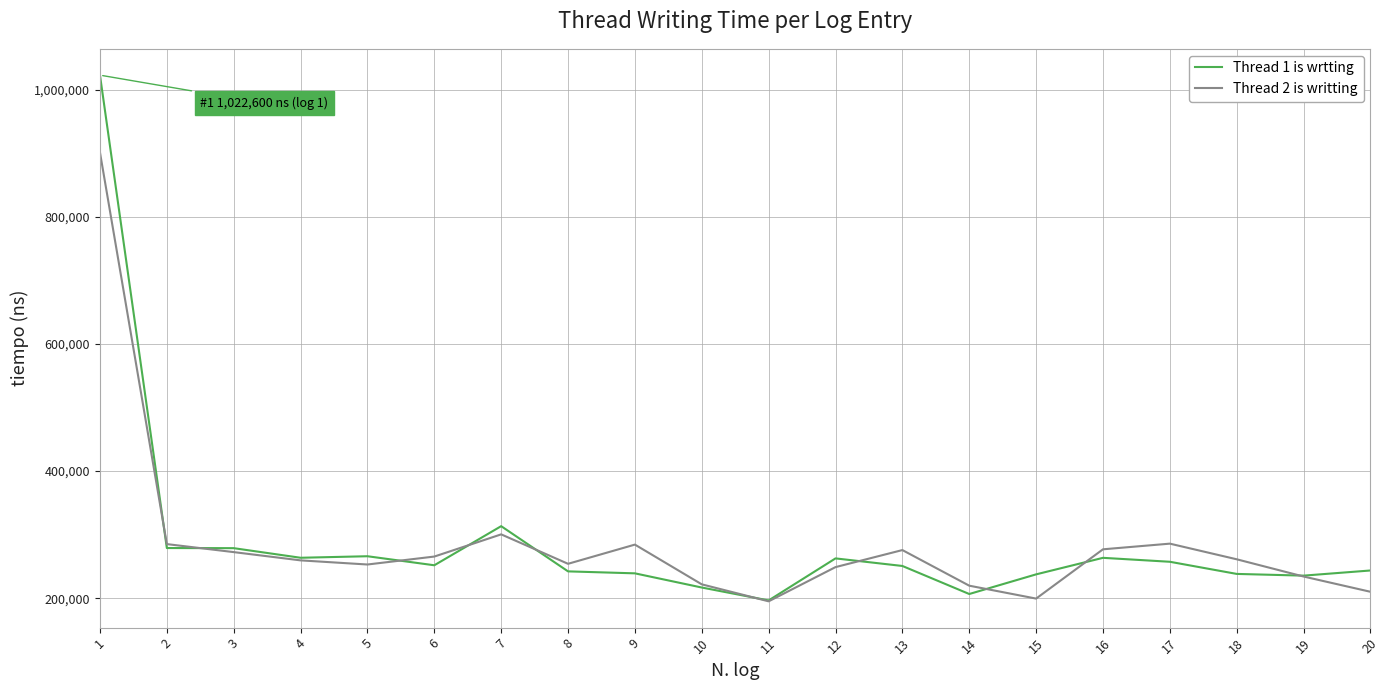

Does the chart display data point markers on the line(s)?

No